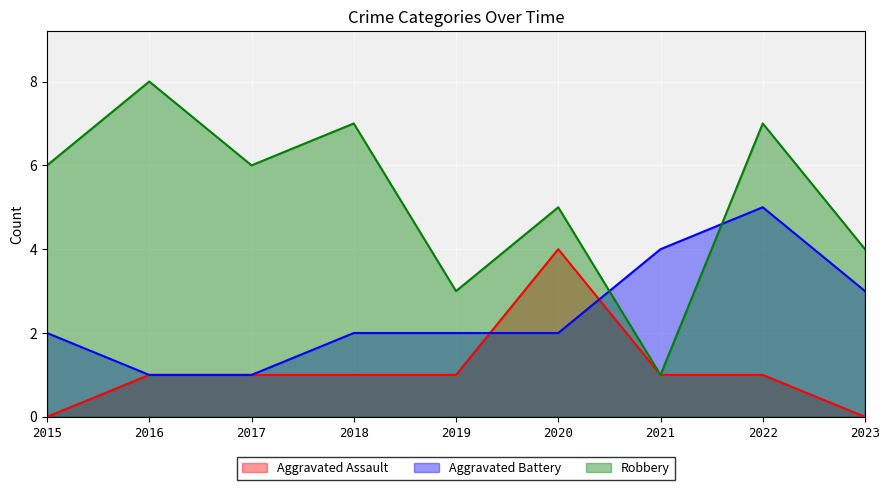

List the series in order of their overall mean, highest first.

Robbery, Aggravated Battery, Aggravated Assault